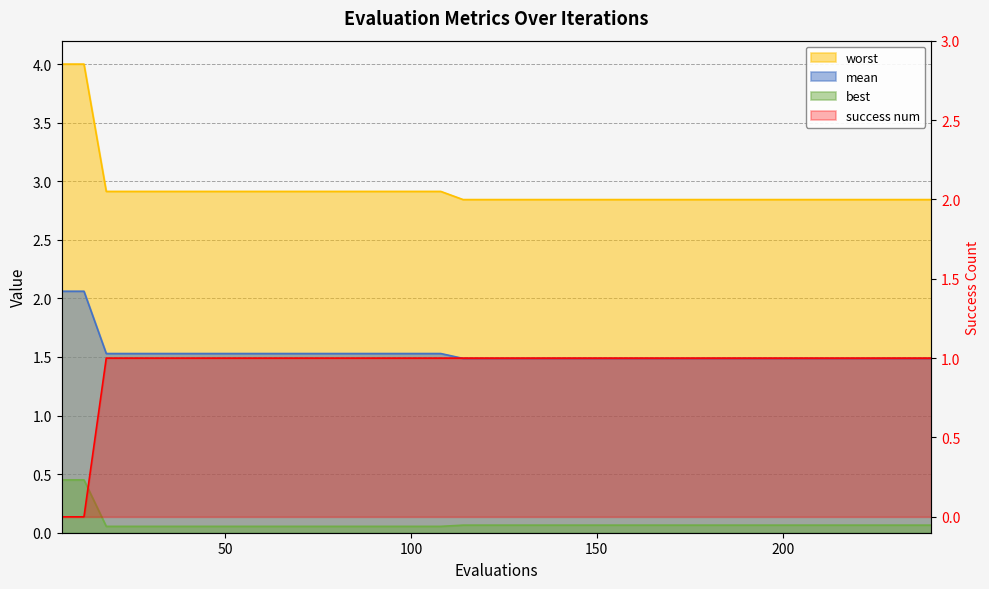

What is the difference between the maximum and second lowest values in the mean series?

0.6